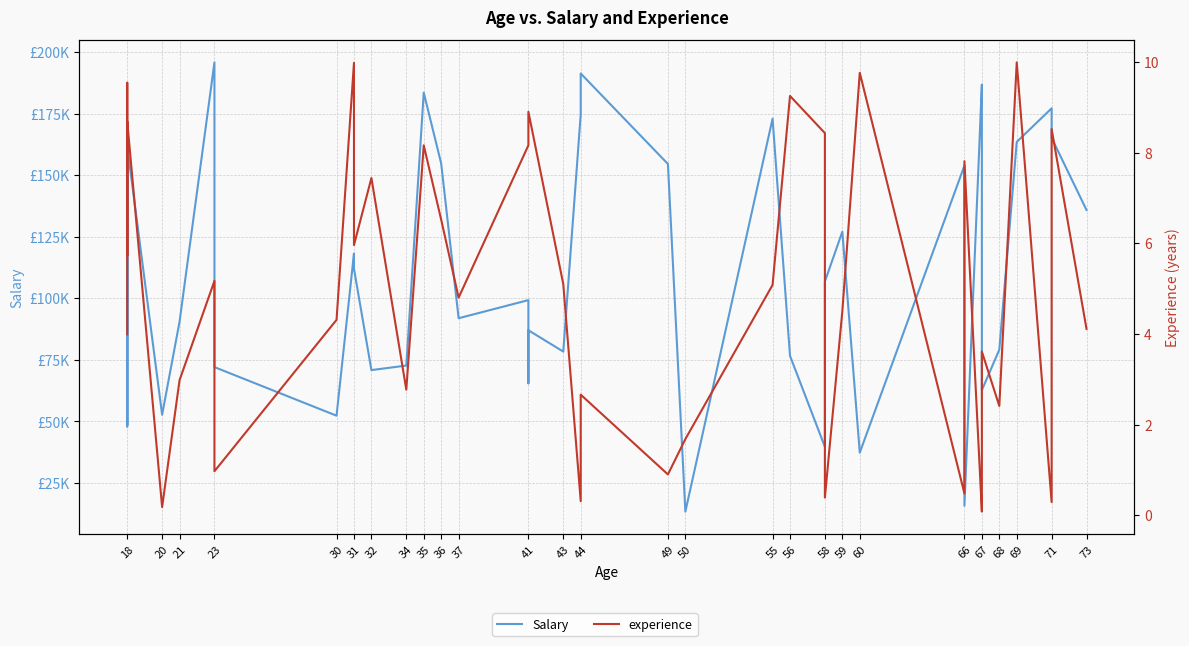

True or false: Salary and experience intersect in this chart.

False